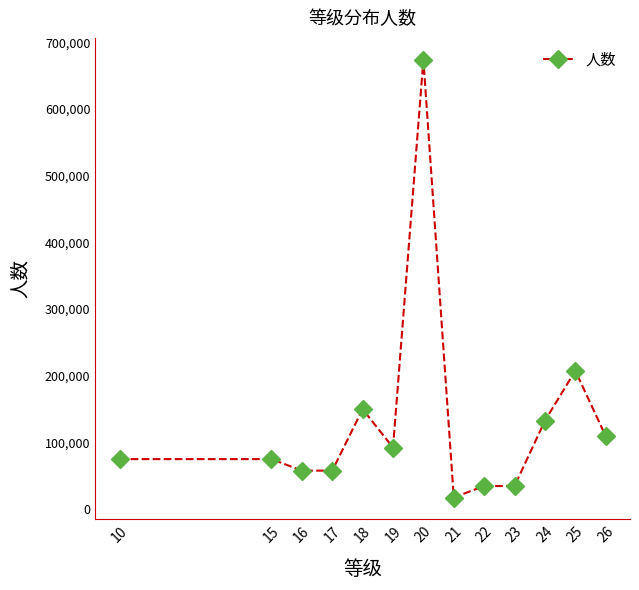

Does the chart display data point markers on the line(s)?

Yes